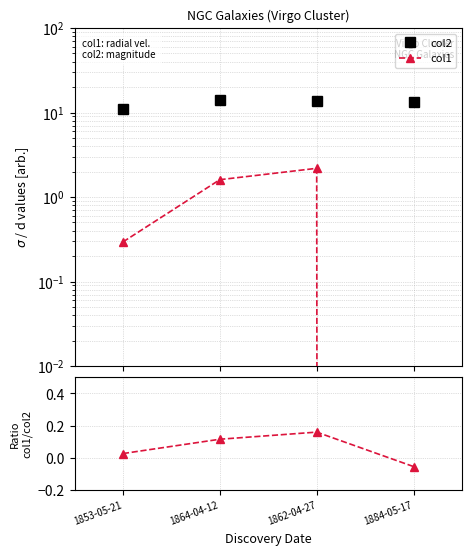

True or false: col1/col2 has a value of 0.2 at 1862-04-27.

True